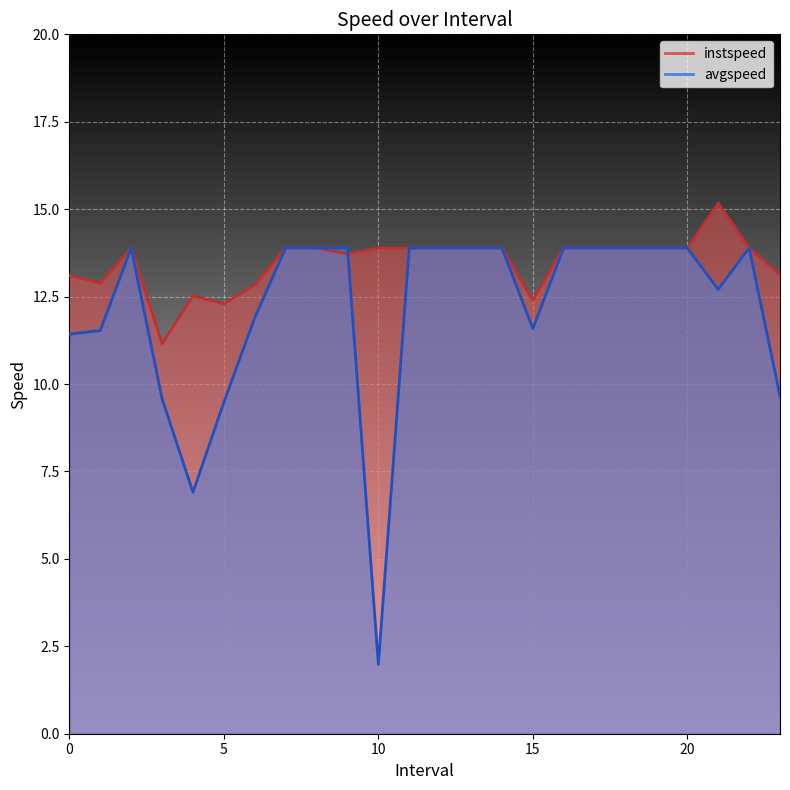

Rank the series by their average value, from lowest to highest.

avgspeed, instspeed